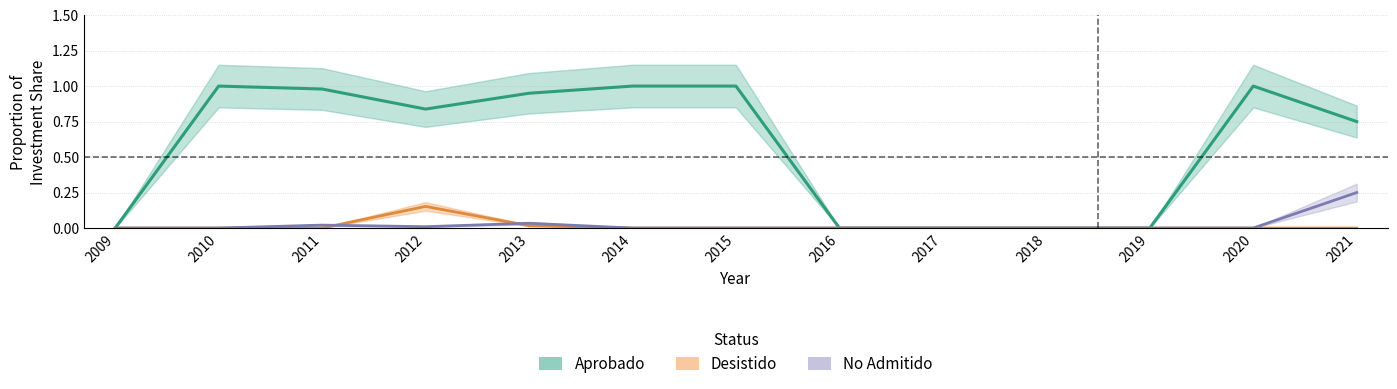

How many values in Aprobado are above zero?

8